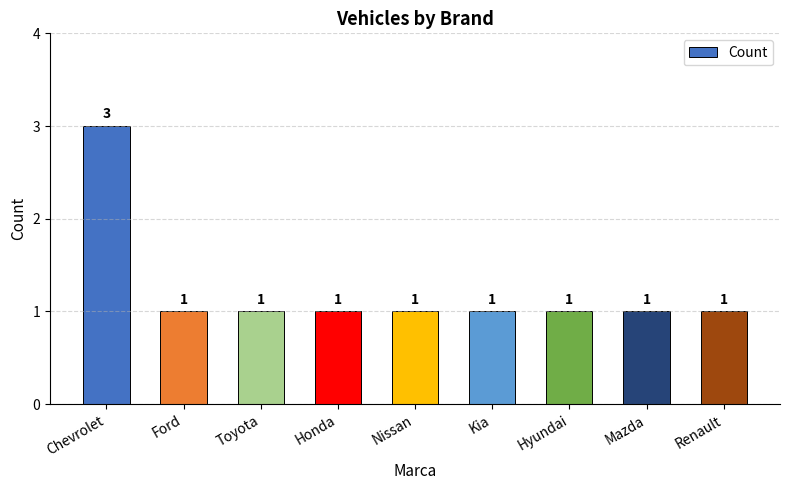

What is the sum of the values at Ford and Chevrolet?

4